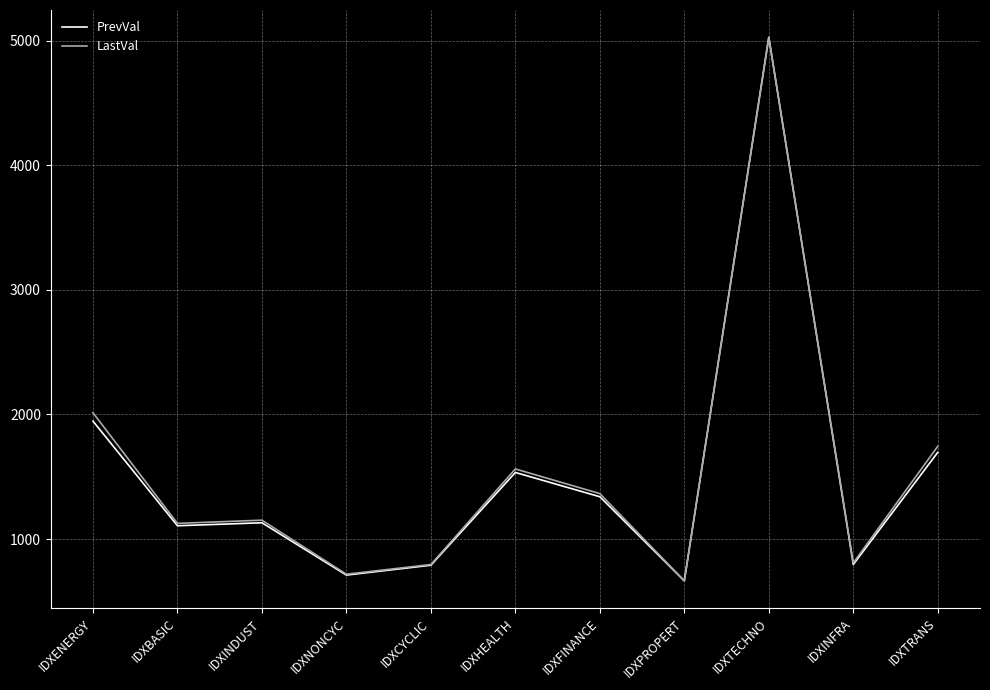

Which series changed the most between IDXENERGY and IDXTRANS?

LastVal